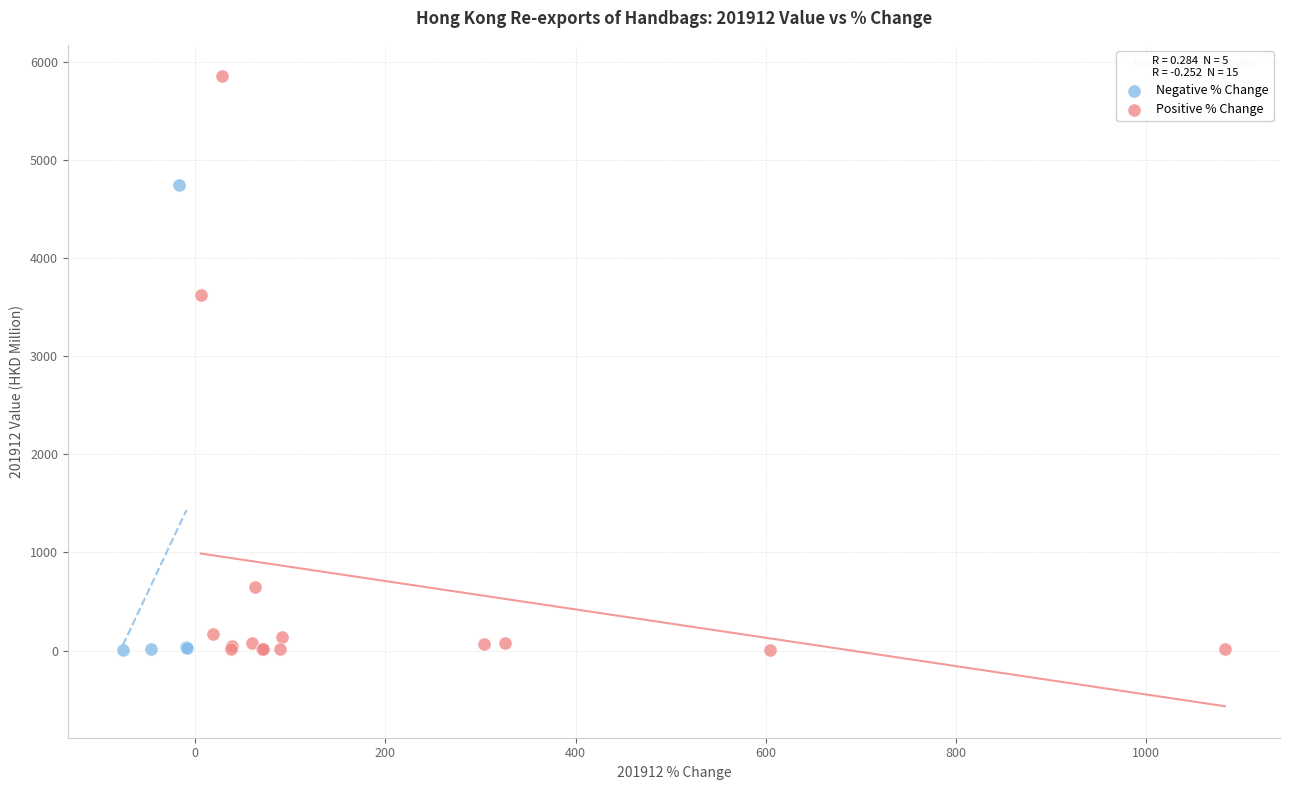

Which series contains the highest Y value?

Positive % Change